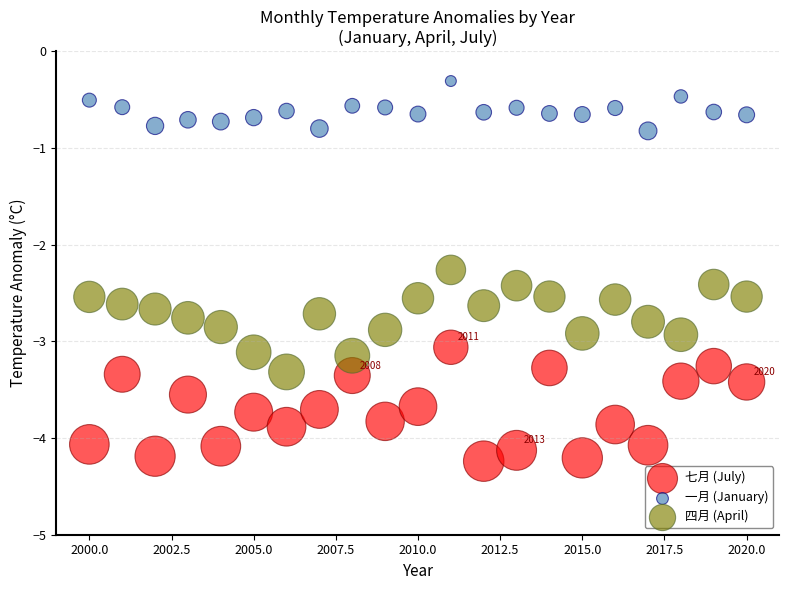

Across all data points, what is the range of X values (max minus min)?

20.0